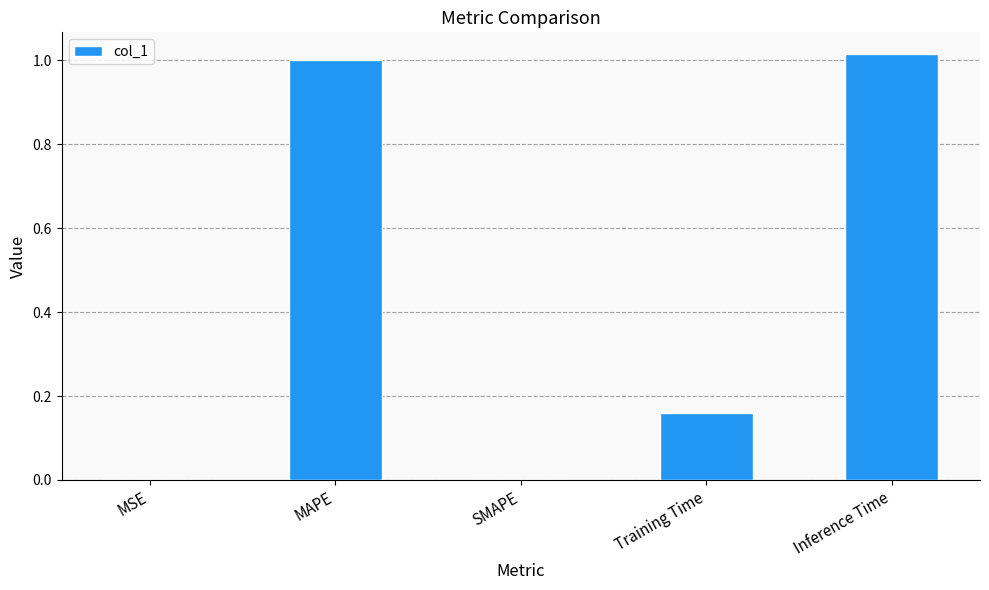

The chart shows a value of 0.0 at SMAPE. True or false?

True